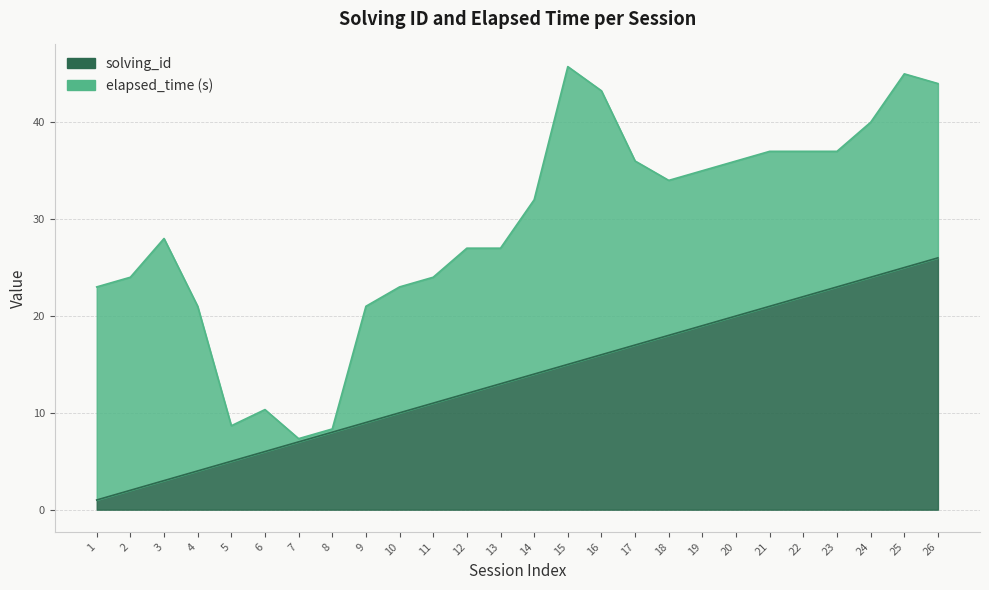

The chart shows a value of 2 at 2. True or false?

True